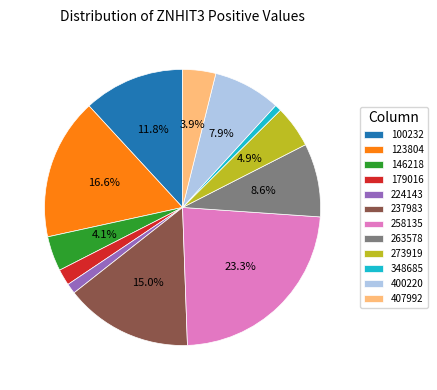

To the nearest percent, what percentage of the pie is 400220?

8%